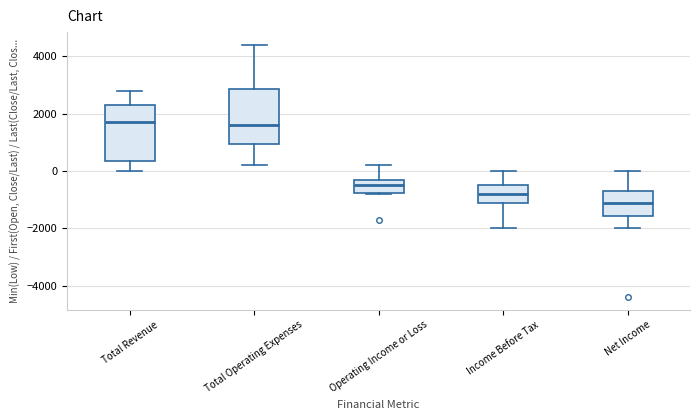

Reading left to right, read every box against the y-axis: the position of its median line, the range the box covers, and the ends of its whiskers. The values are not printed on the chart, so give them approximately, as read against the axis.

Total Revenue: median 1800, box 400 to 2400, whiskers 0 to 2800
Total Operating Expenses: median 1600, box 1000 to 2800, whiskers 200 to 4400
Operating Income or Loss: median -400, box -800 to -200, whiskers -800 to 200
Income Before Tax: median -800, box -1000 to -400, whiskers -2000 to 0
Net Income: median -1000, box -1600 to -600, whiskers -2000 to 0